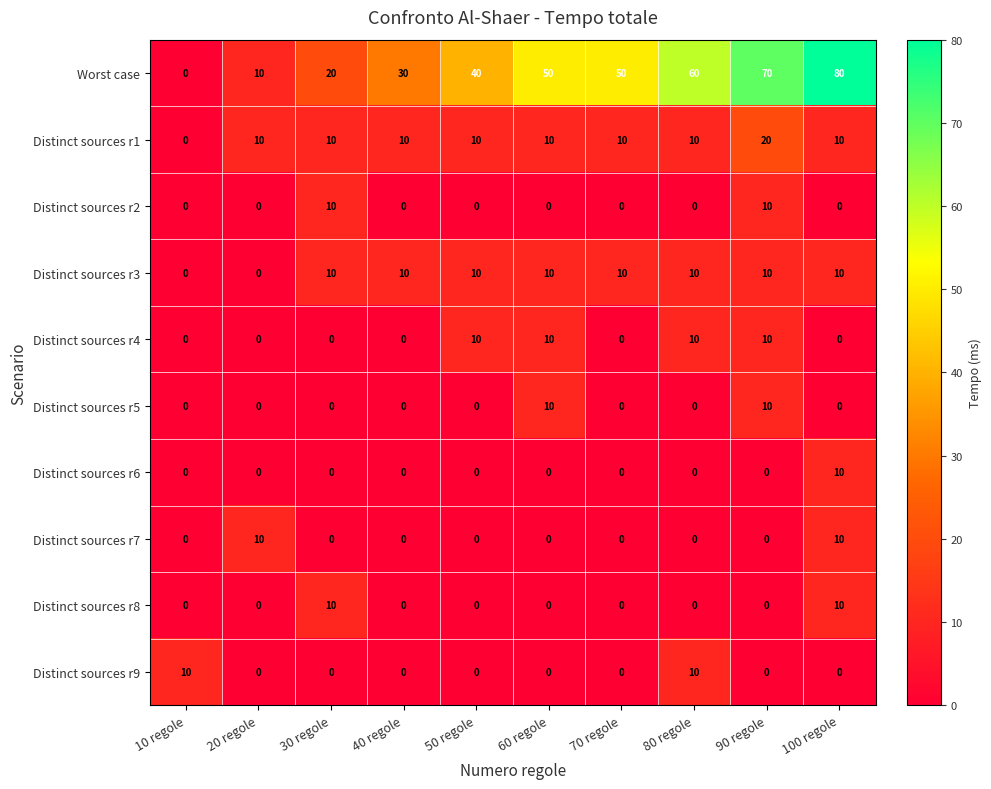

Which series has the largest total across all categories?

Worst case